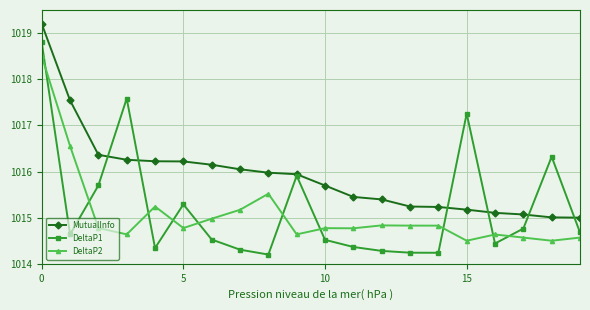

Which series has the largest range (max minus min)?

DeltaP1